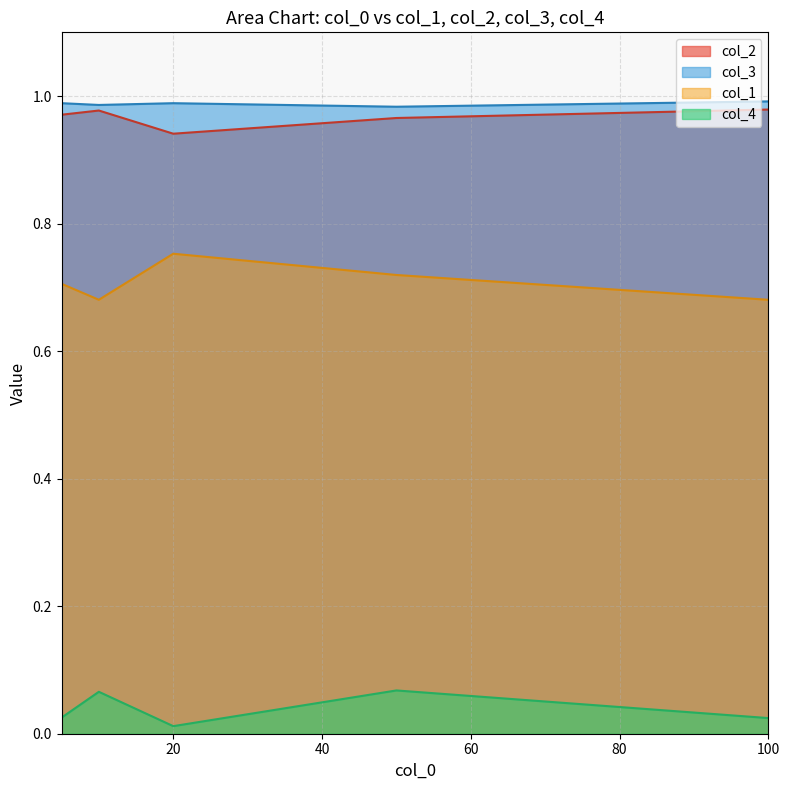

The col_2 series shows 1.2 at 20. True or false?

False